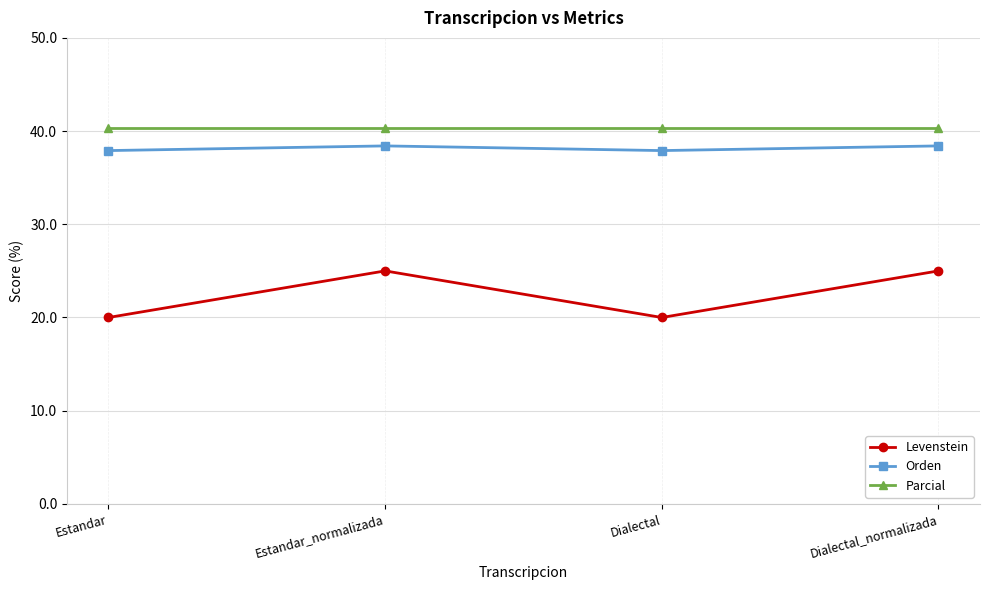

Rank the series by their maximum value, from highest to lowest.

Parcial, Orden, Levenstein